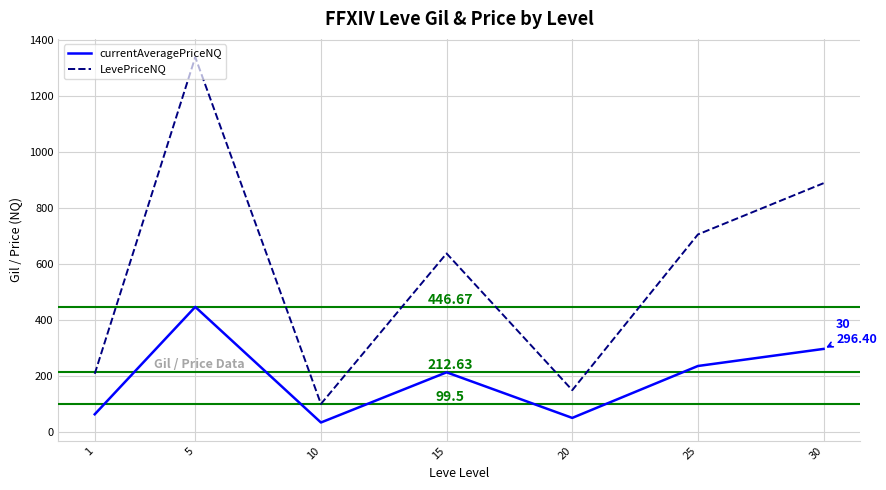

Is the value of LevePriceNQ at 20 greater than the value of currentAveragePriceNQ at 30?

No